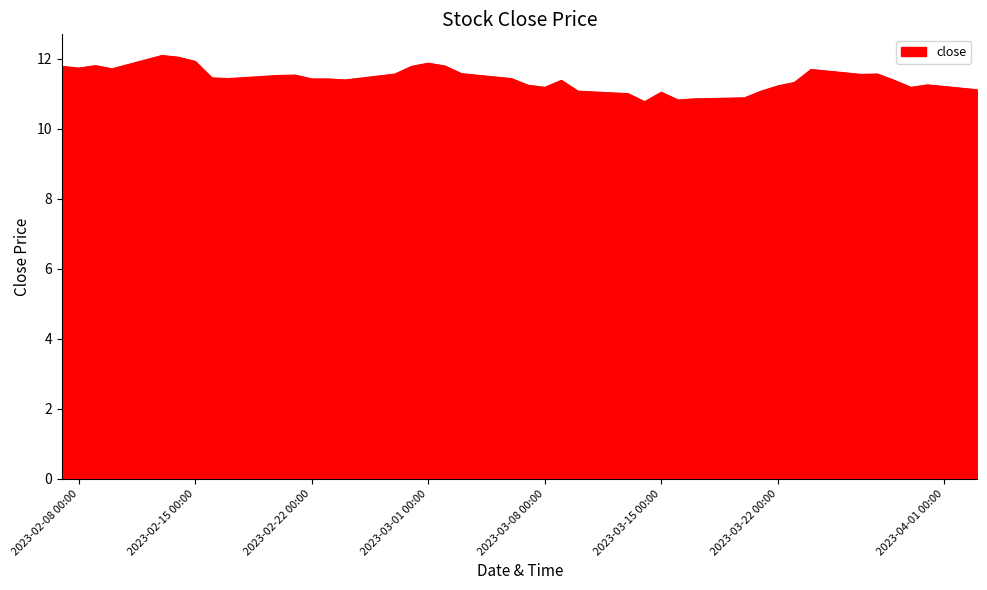

What is the difference between the maximum and minimum values?

1.3